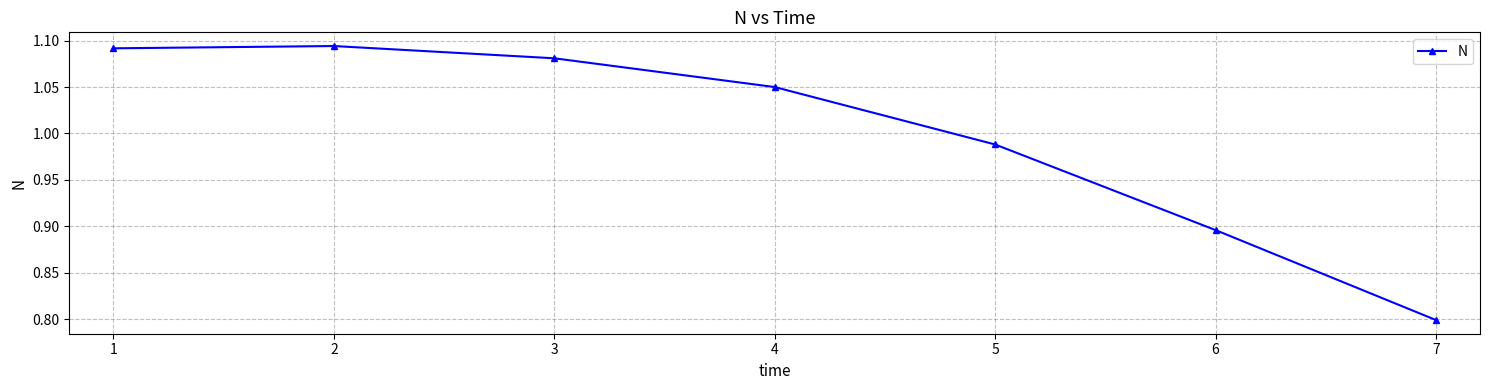

What is the minimum value shown in the chart?

0.8